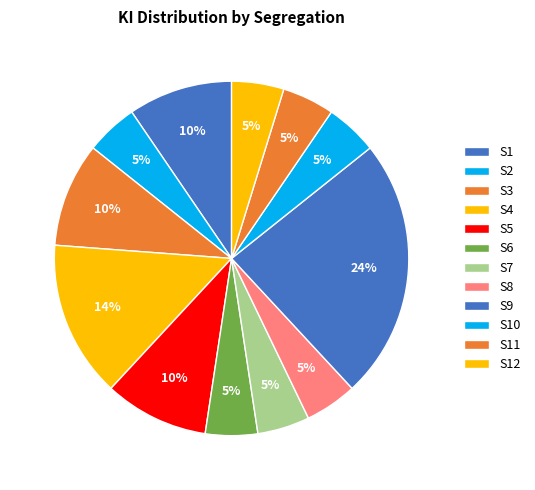

Rank the categories by value from lowest to highest.

S2, S6, S7, S8, S10, S11, S12, S1, S3, S5, S4, S9